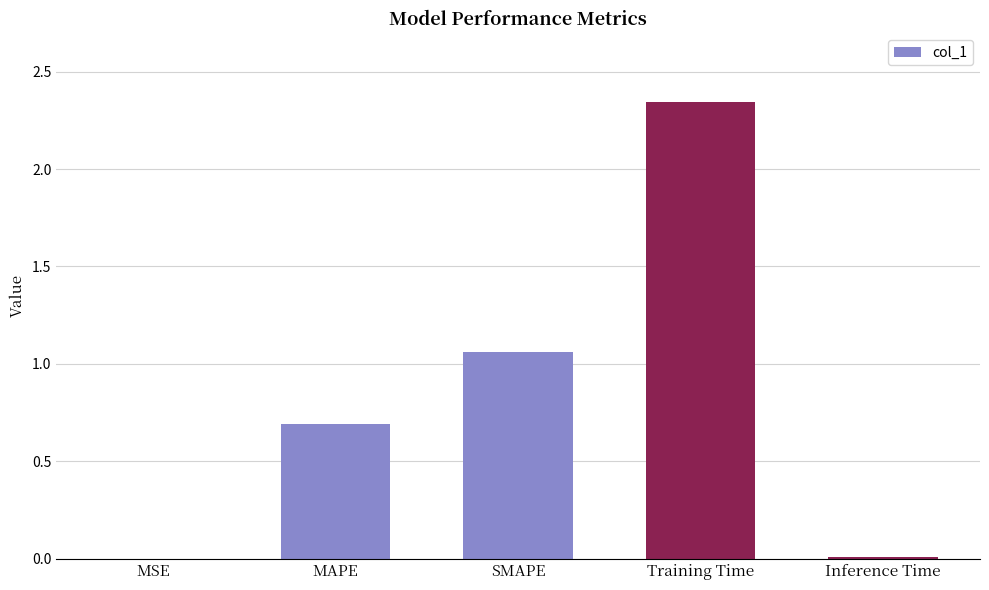

What is the sum of the values at Inference Time and Training Time?

2.4